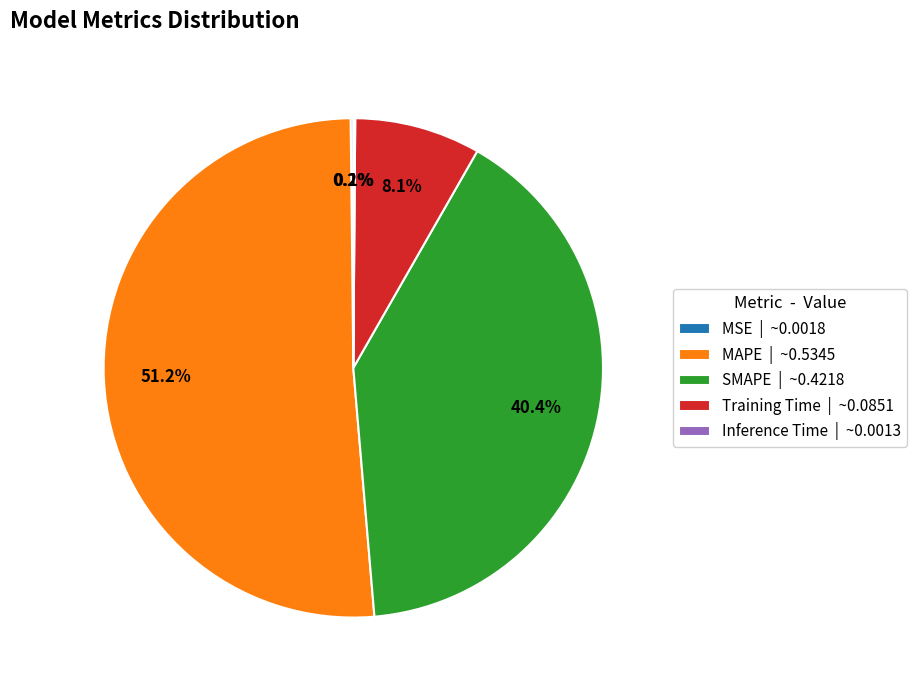

Is there any slice that represents more than half of the pie?

Yes